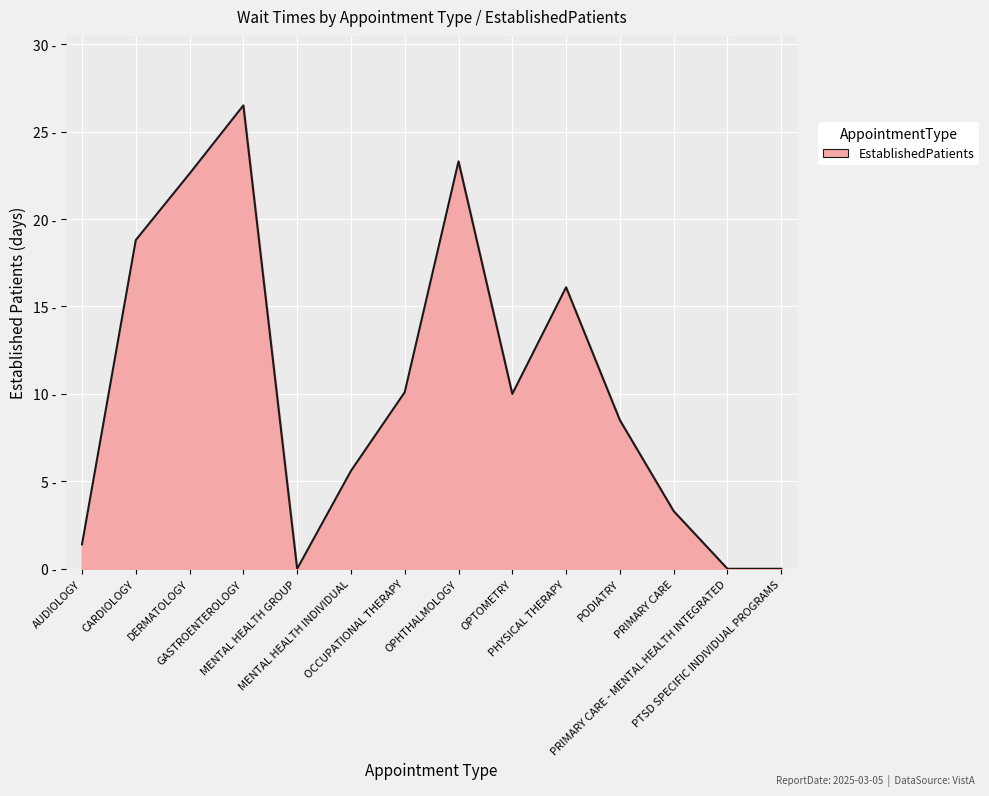

Is it true that the value at DERMATOLOGY is 15.2?

False